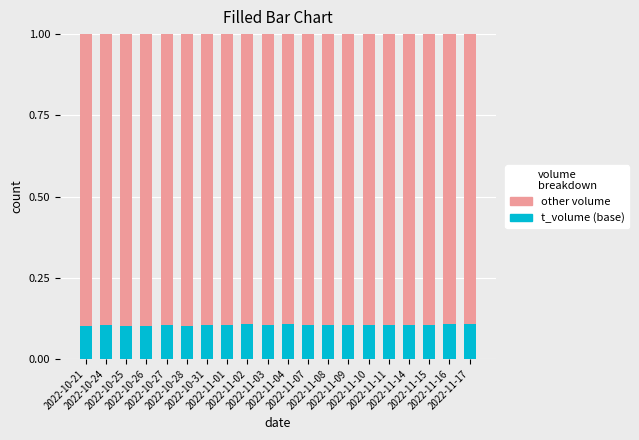

Is it true that t_volume (base) equals 0.1 at 2022-10-26?

True